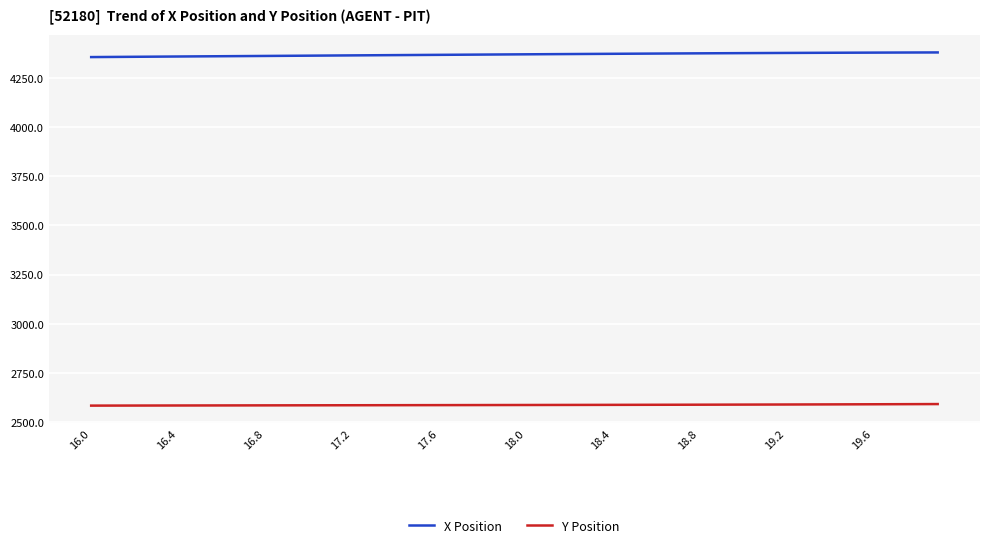

What is the minimum value shown in the chart?

2584.2